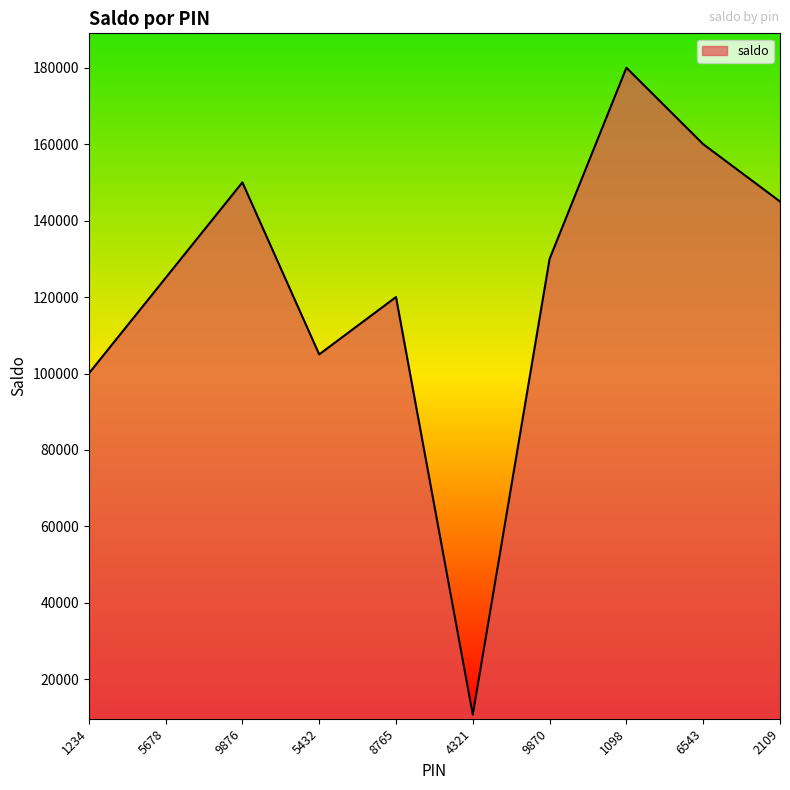

The chart shows a value of 179186.4 at 5432. True or false?

False